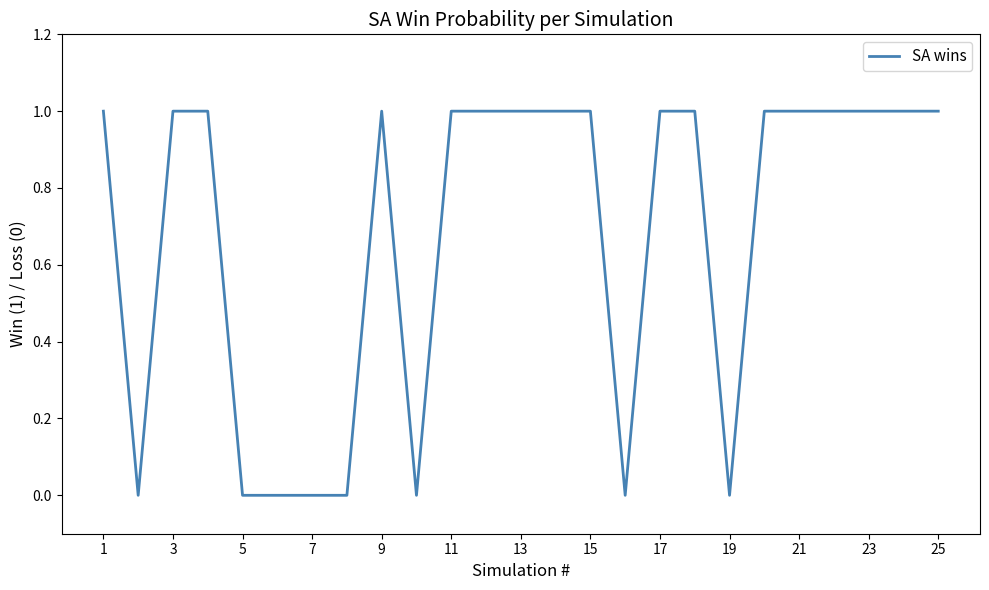

Does the chart display data point markers on the line(s)?

No